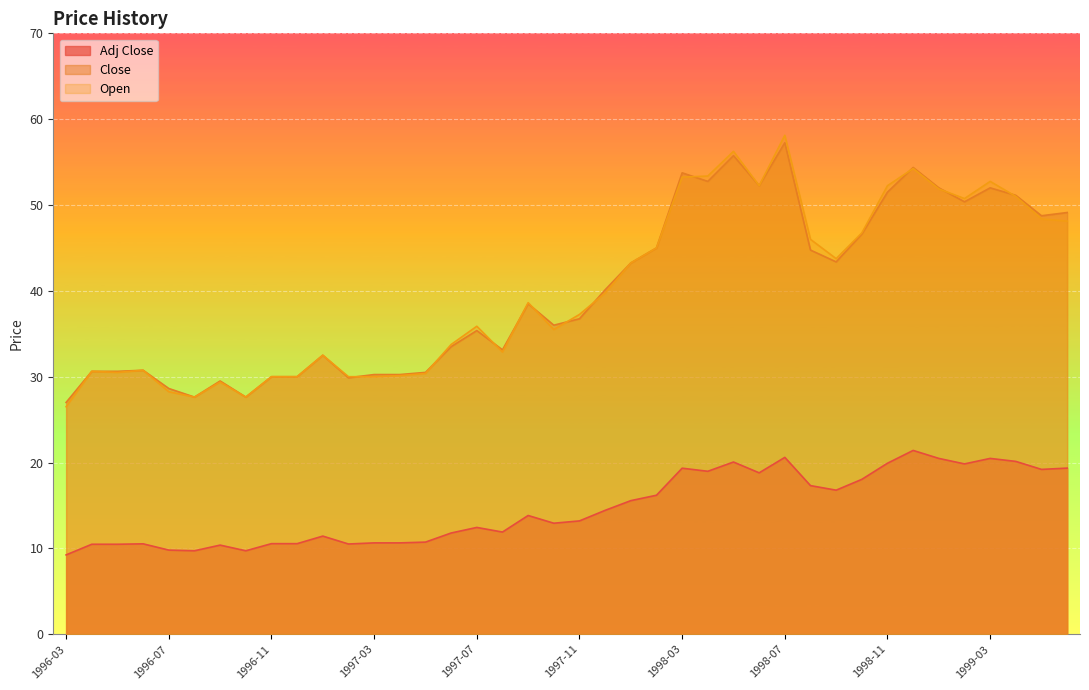

True or false: Adj Close has more than 2 interior local peaks.

True